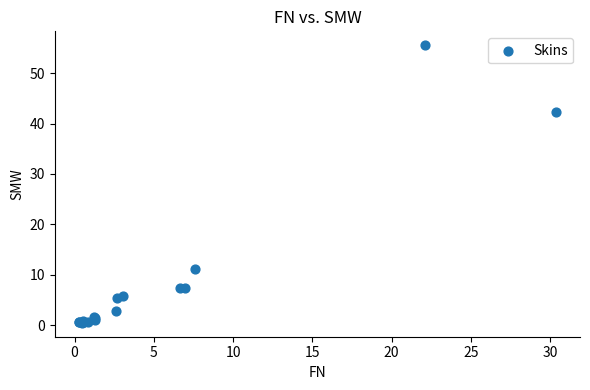

What Y value in the scatter plot is closest to 27?

42.2